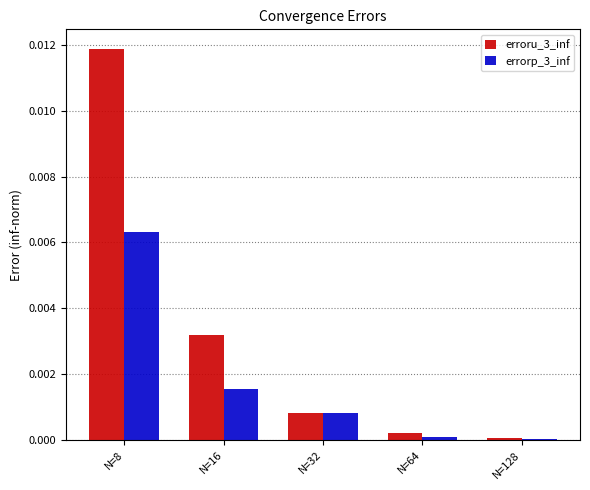

Is it true that errorp_3_inf equals 0.0 at N=32?

True